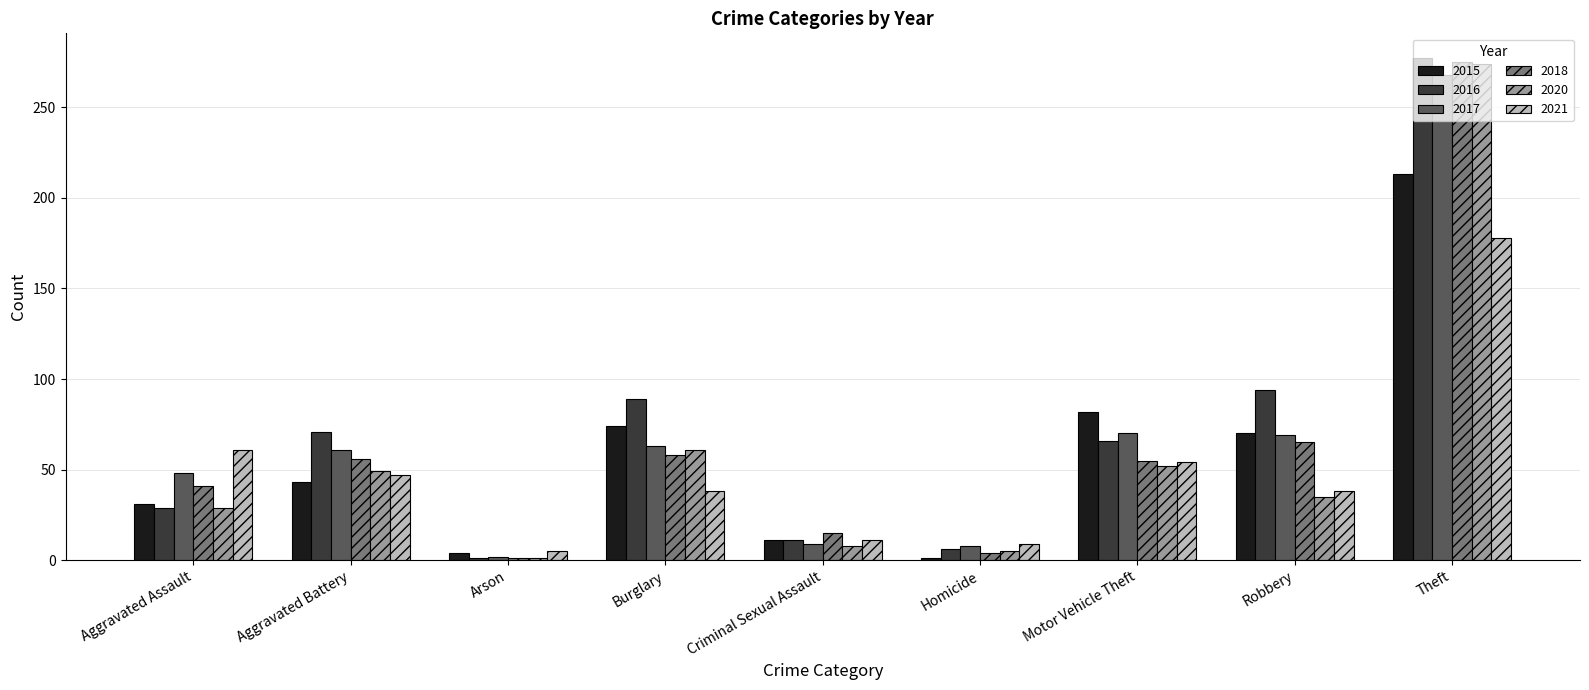

What is the sum of all 2017 values?

598